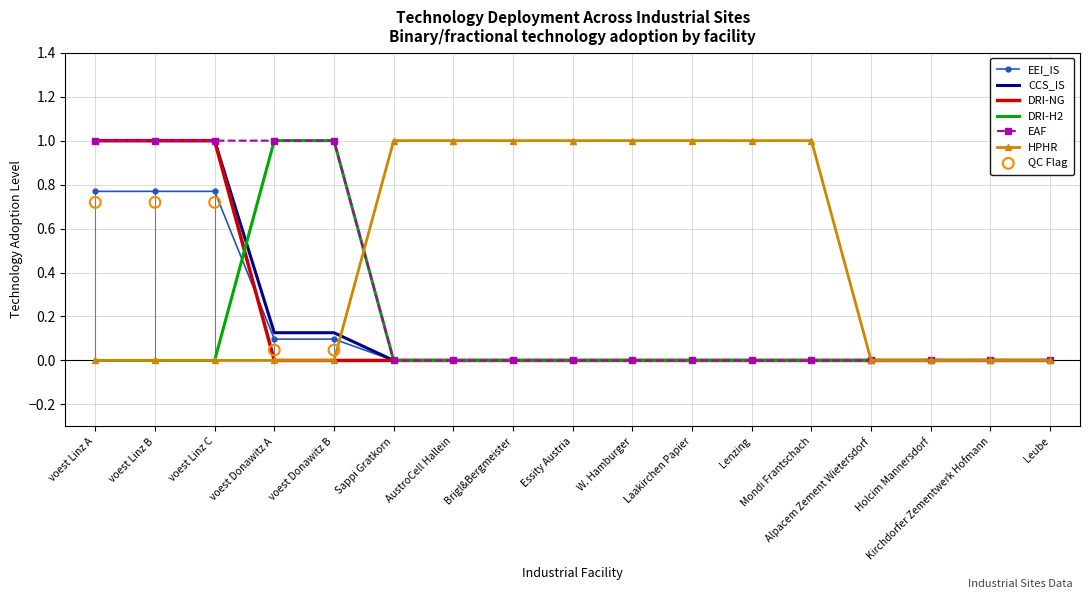

Which series reaches the minimum Y coordinate?

EEI_IS